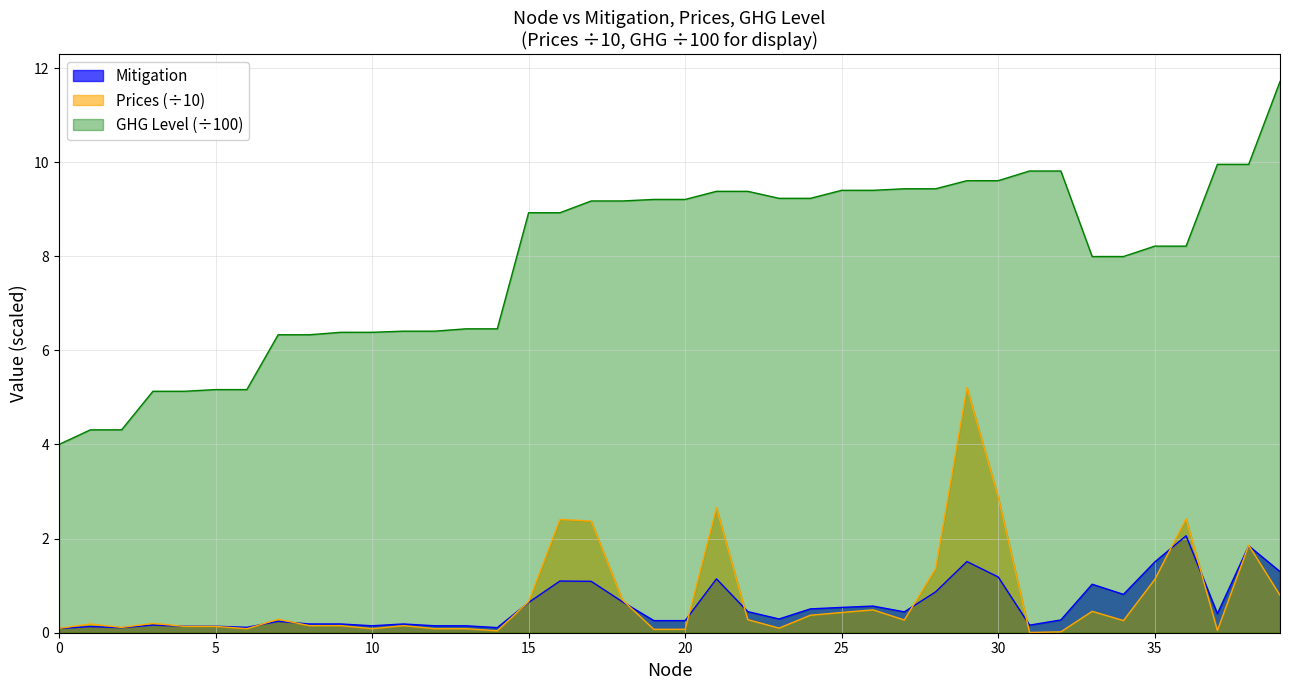

True or false: GHG Level and Mitigation cross at least once.

False